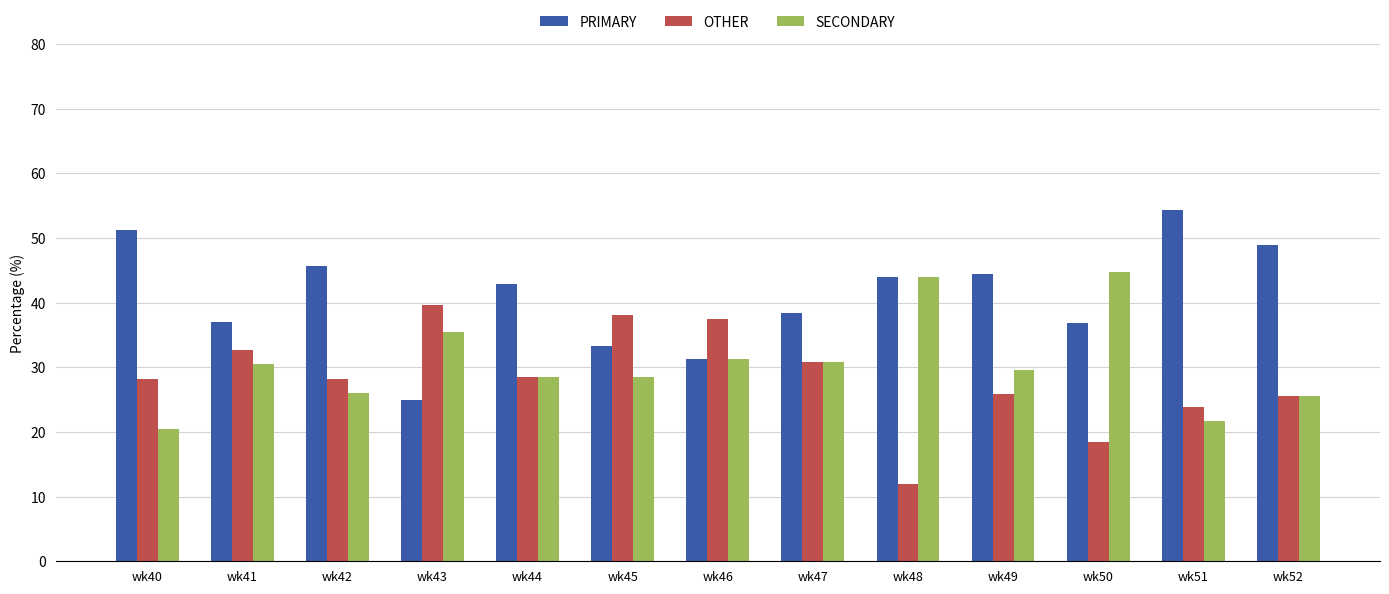

True or false: PRIMARY has a value of 85.1 at wk40.

False